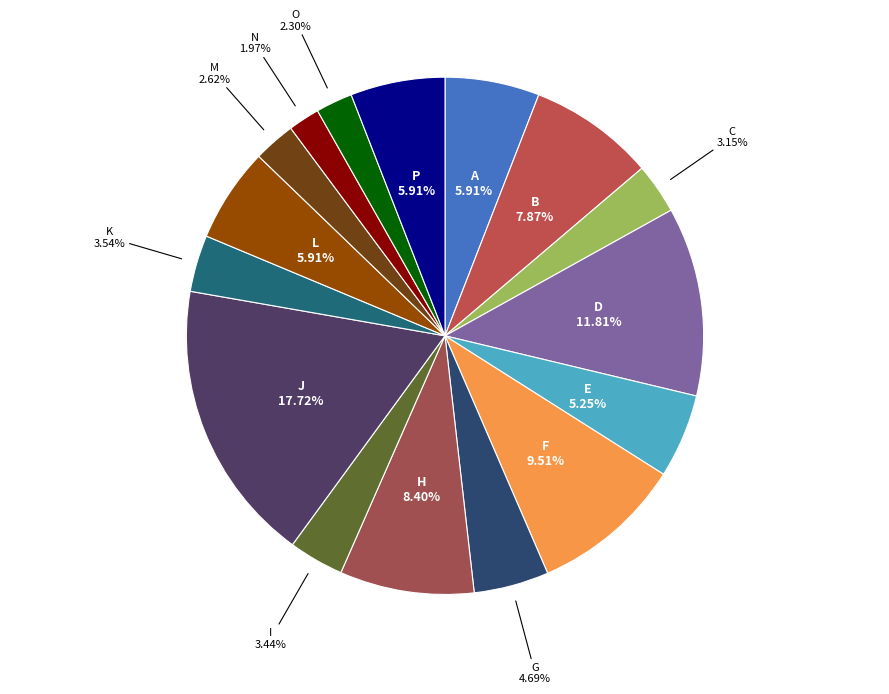

What is the largest slice in the pie chart?

J